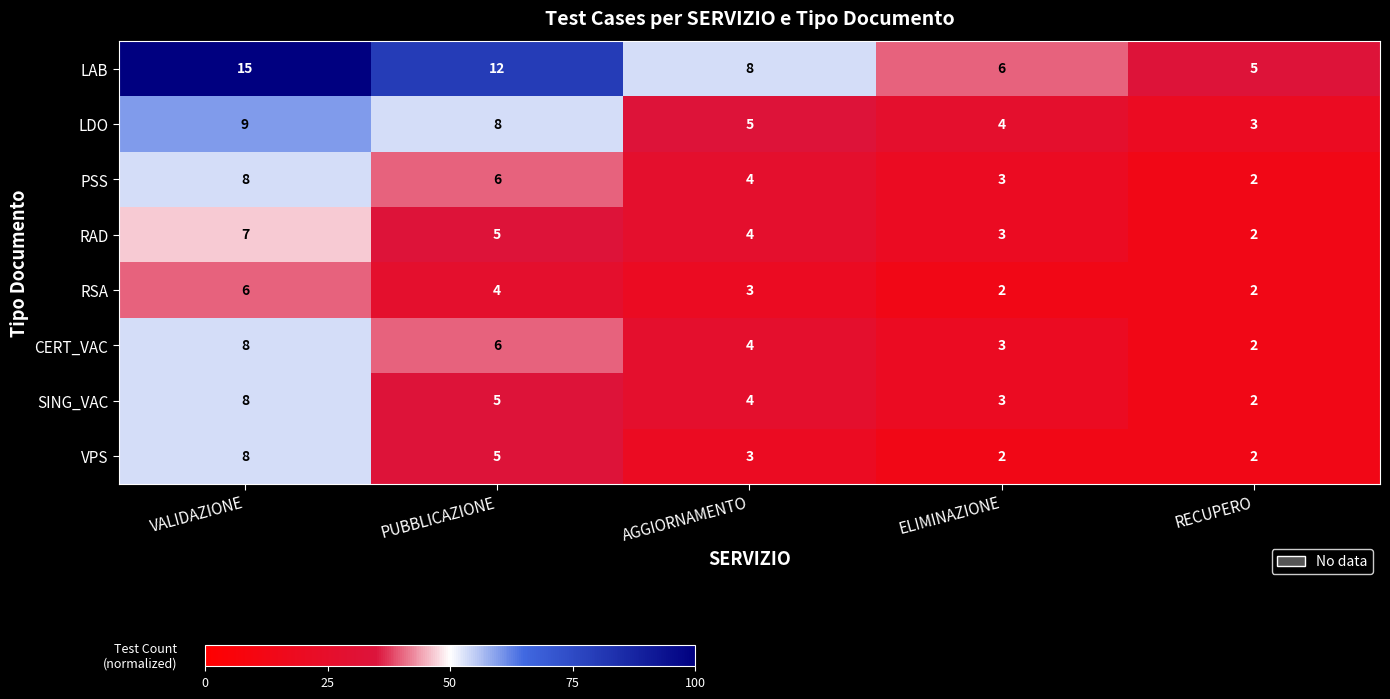

What is the total value across all series at PUBBLICAZIONE?

51